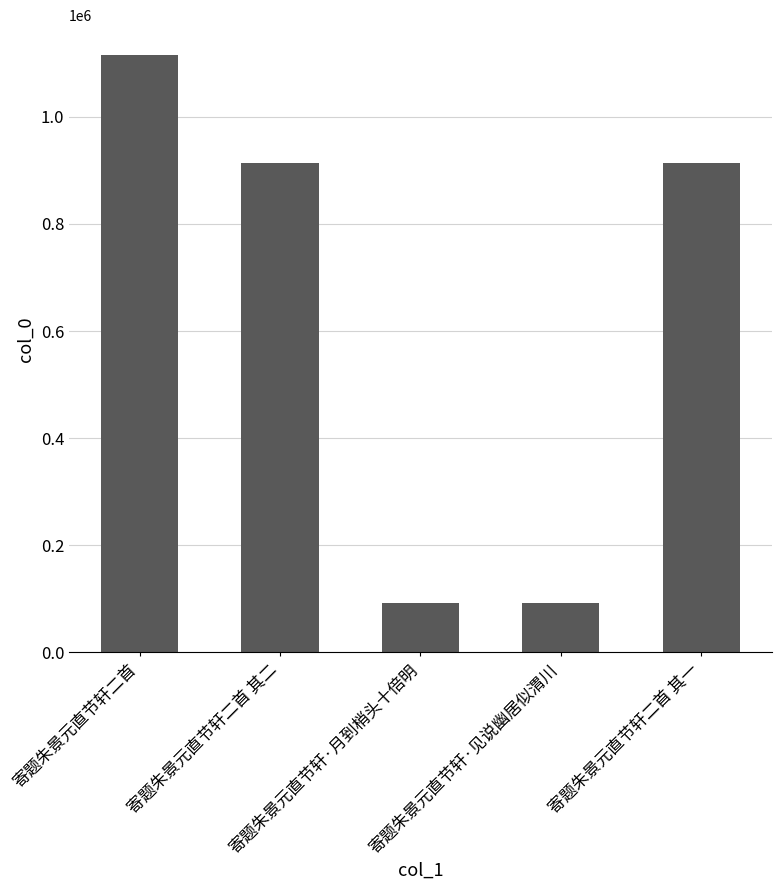

The value at 寄题朱景元直节轩二首 其二 is 431833. True or false?

False